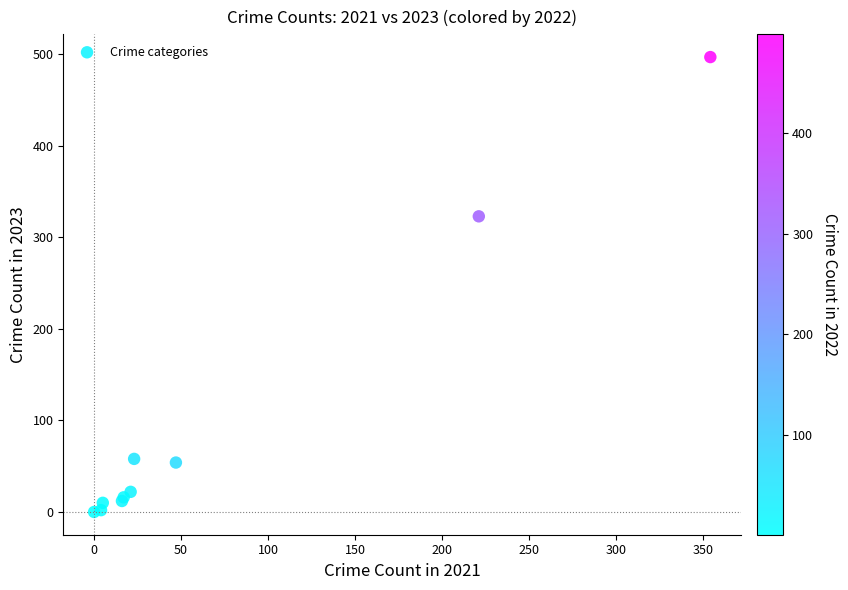

What Y value in the scatter plot is closest to 248?

323